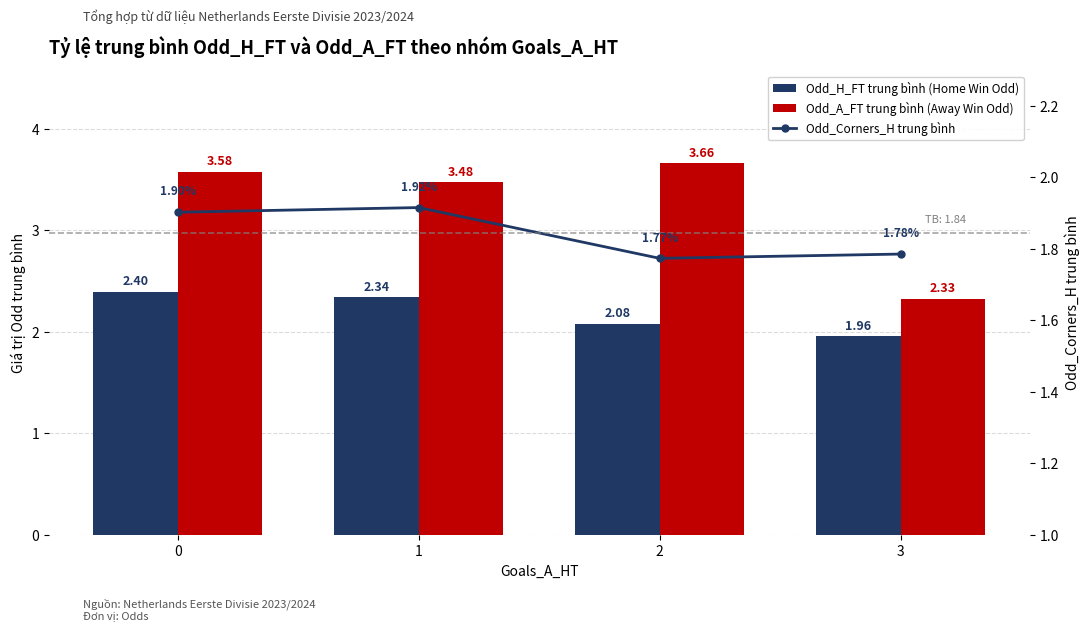

Reading left to right, extract all data points from this chart.

Odd_H_FT trung bình (Home Win Odd): 0=2.4	1=2.3	2=2.1	3=2.0
Odd_A_FT trung bình (Away Win Odd): 0=3.6	1=3.5	2=3.7	3=2.3
Odd_Corners_H trung bình: 0=1.9	1=1.9	2=1.8	3=1.8